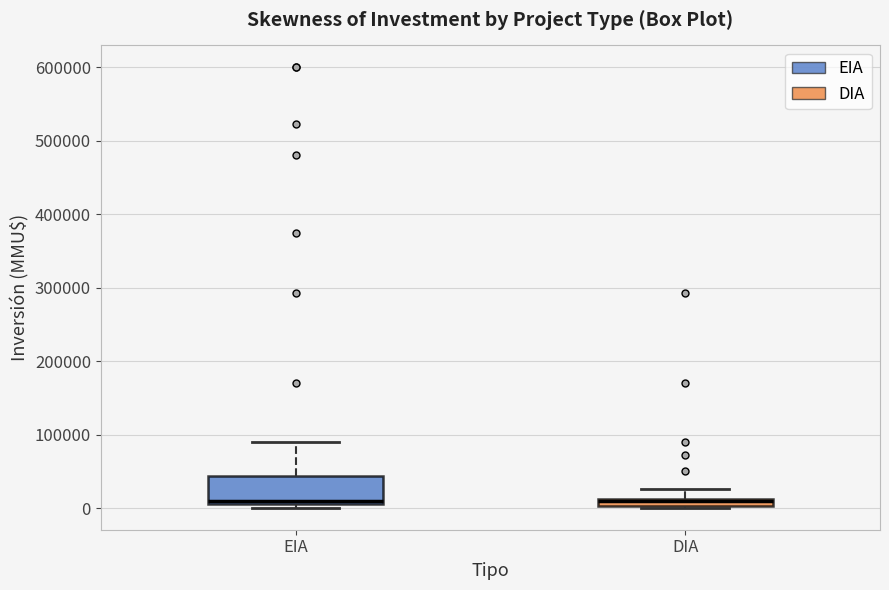

Comparing the boxes themselves (not the whiskers), which one is the tallest?

EIA